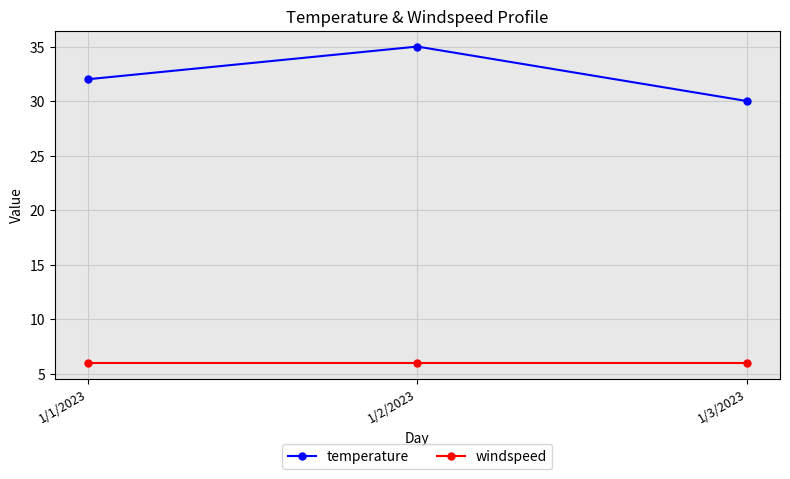

What is the difference between the temperature values at 1/1/2023 and 1/2/2023?

3